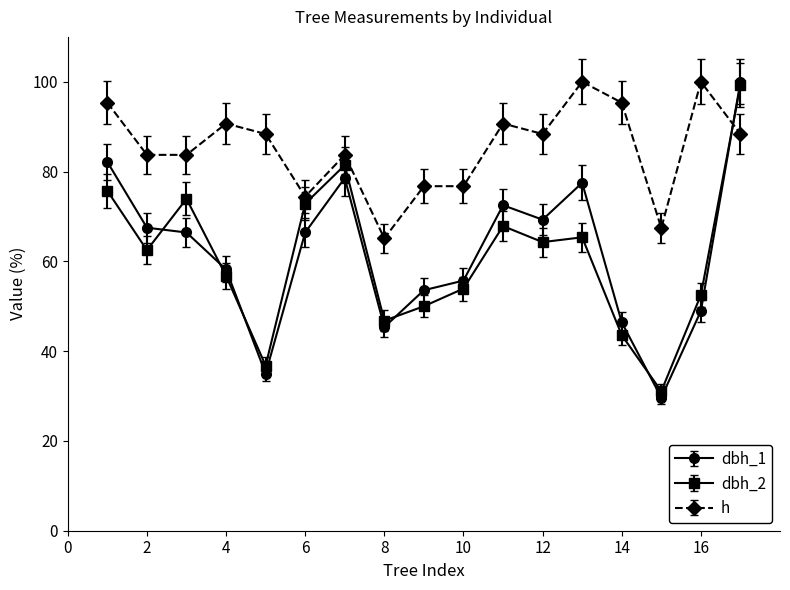

What is the value of the h point at the 5th from the left?

88.4